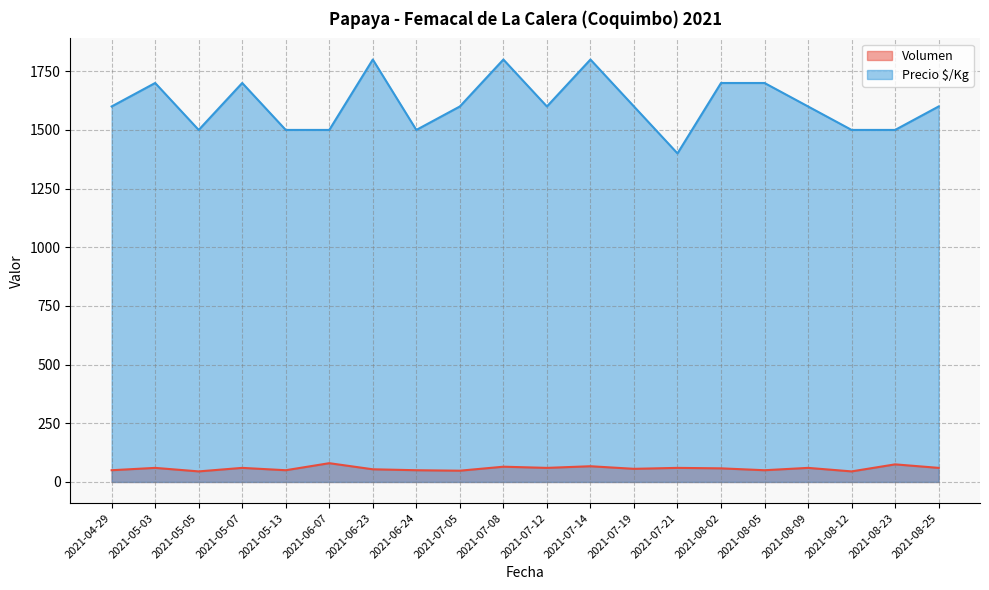

What is the difference between the maximum and minimum values in the Precio $/Kg series?

400